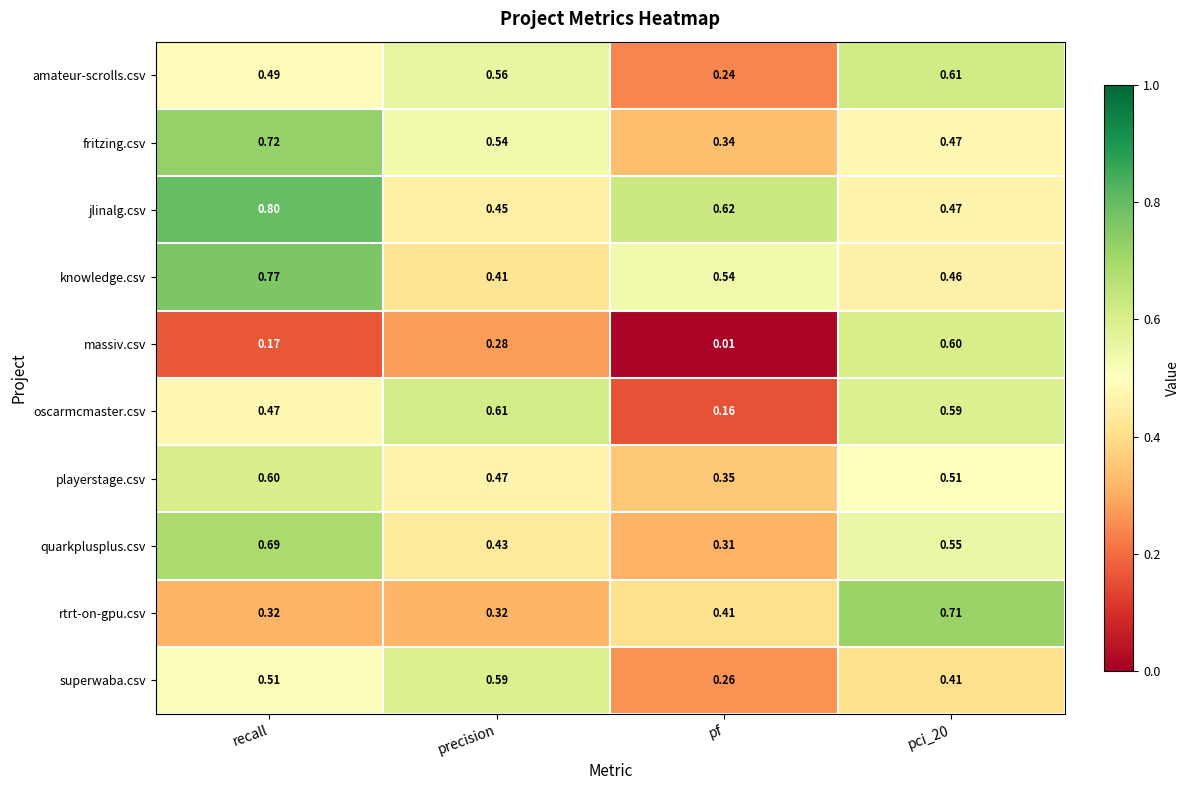

Is the value of oscarmcmaster.csv at precision greater than the value of rtrt-on-gpu.csv at recall?

Yes